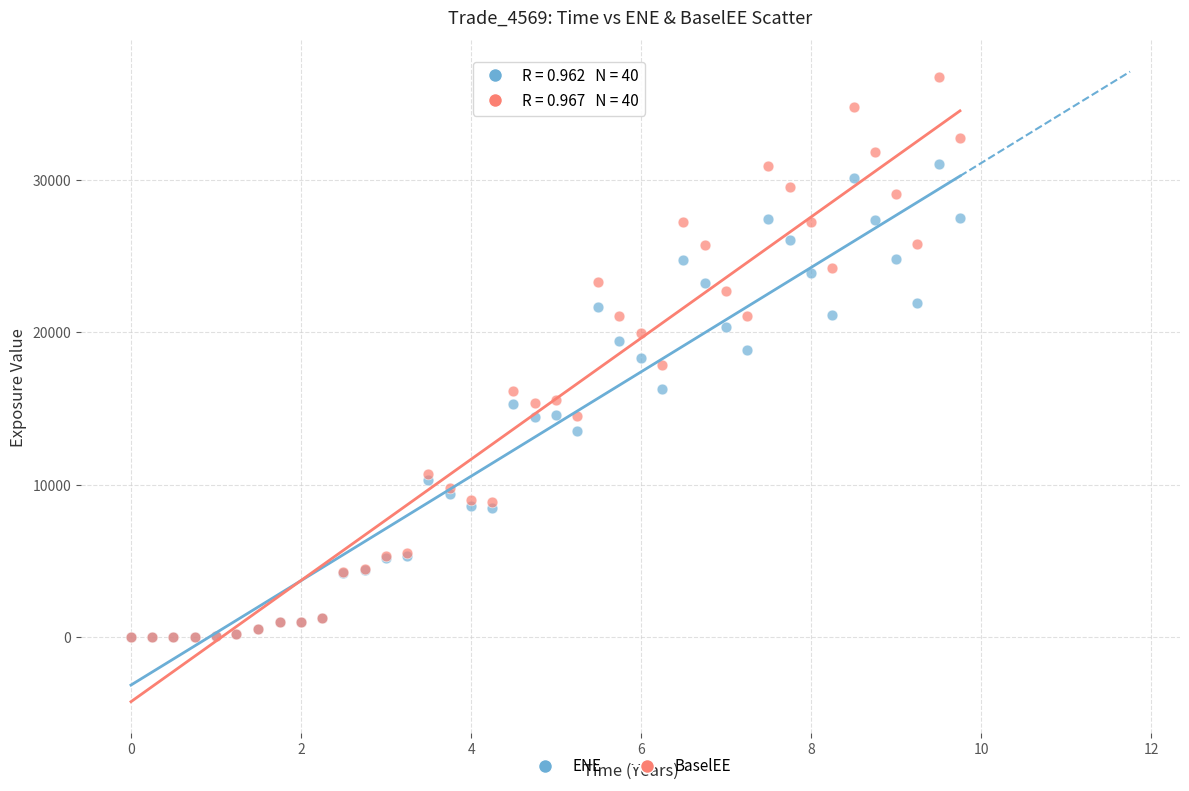

What are all the series names shown in the legend?

ENE, BaselEE